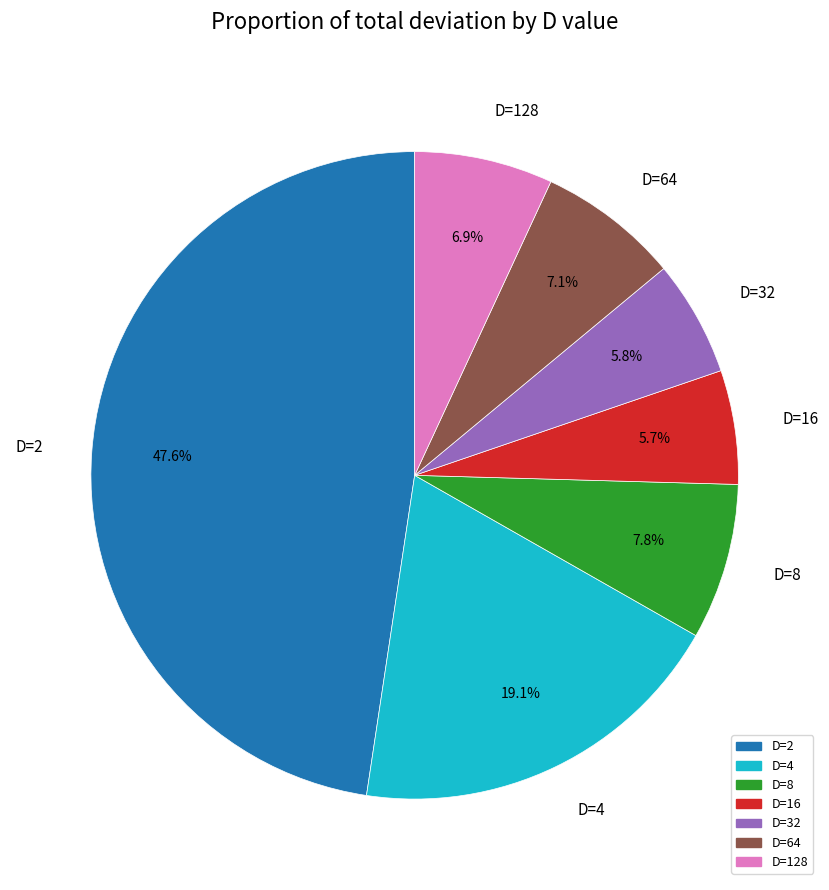

Between D=4 and D=2, which is larger?

D=2